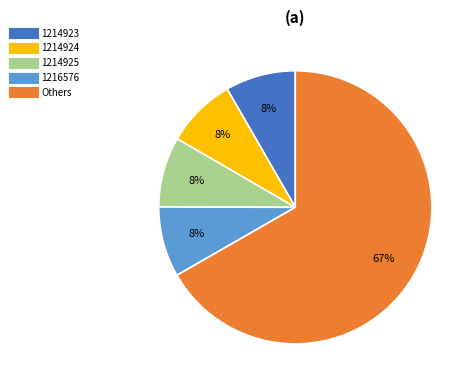

Is it true that 1214924 is 17% of the pie?

False